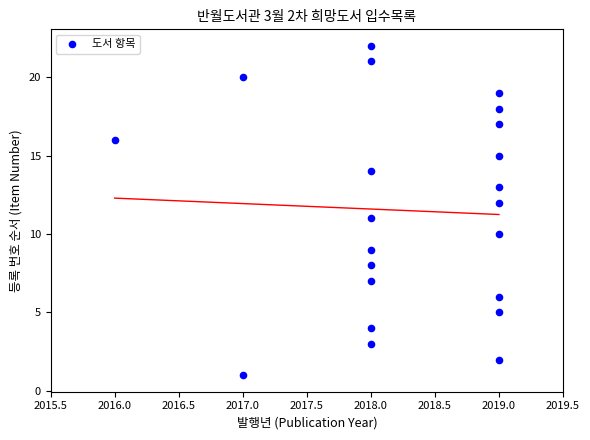

What is the range of X values (max minus min)?

3